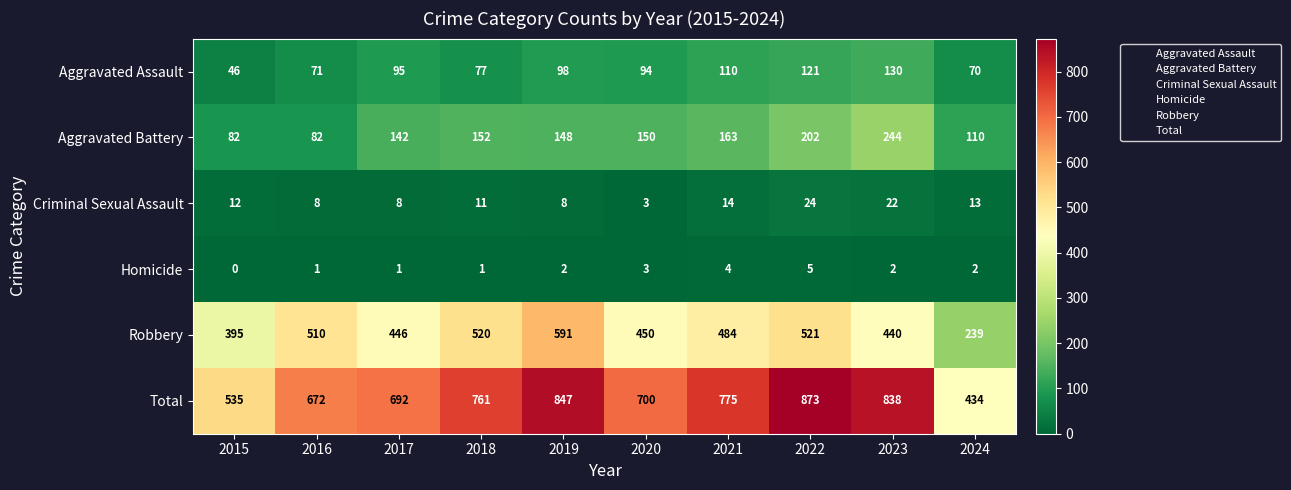

The Total series shows 1242 at 2023. True or false?

False